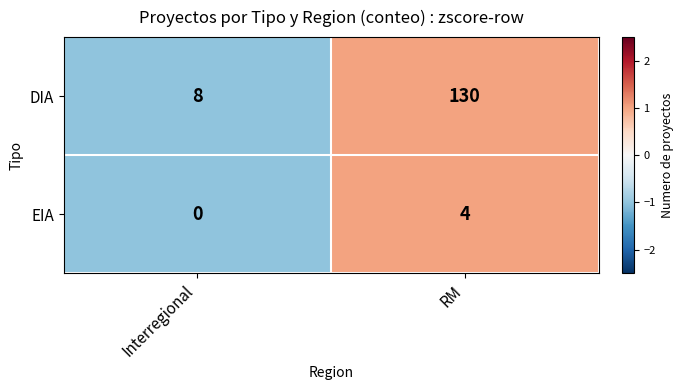

What is the lowest value of the DIA series?

8